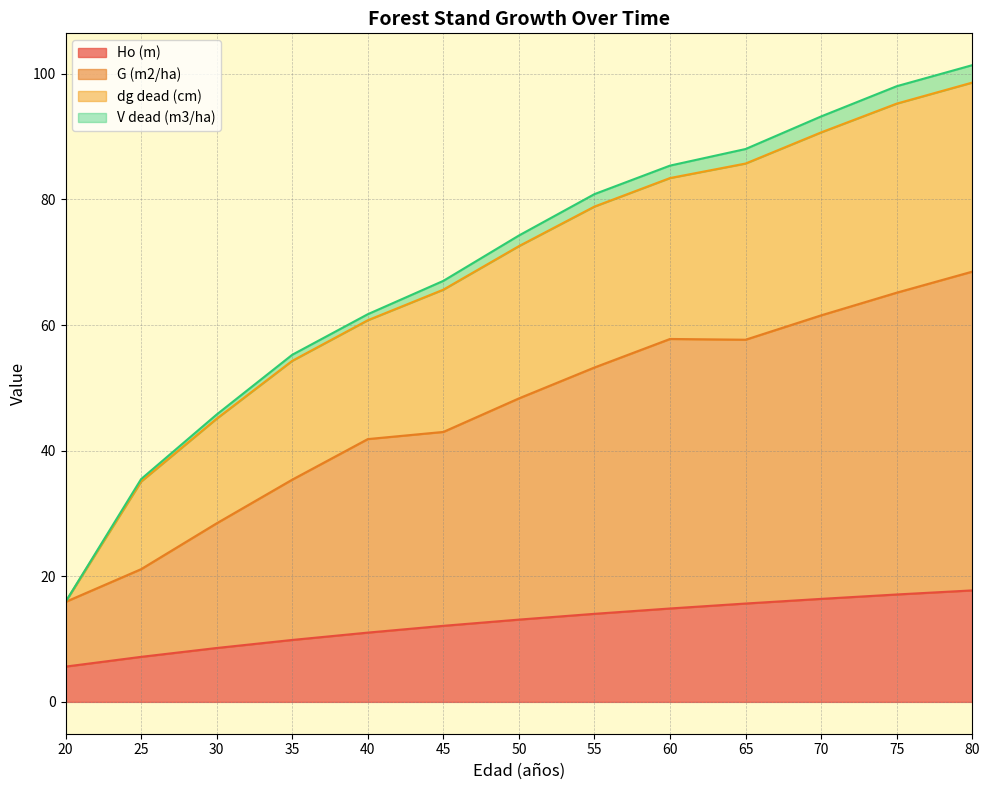

How many lines are shown in the chart?

4